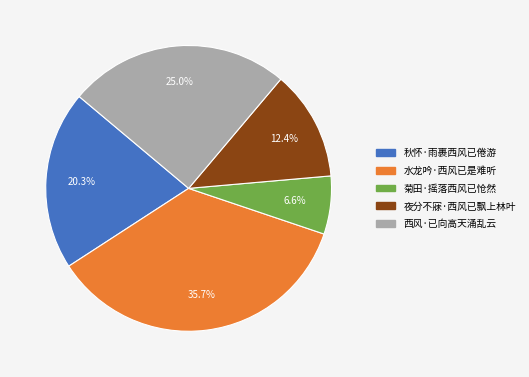

How many slices are in this pie chart?

5